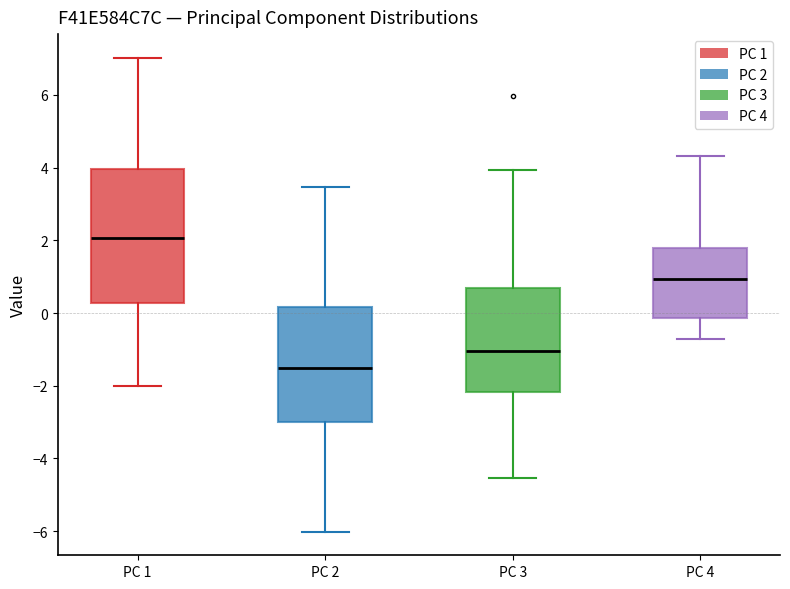

Reading left to right, read every box against the y-axis: the position of its median line, the range the box covers, and the ends of its whiskers. The values are not printed on the chart, so give them approximately, as read against the axis.

PC 1: median 2.0, box 0.2 to 4.0, whiskers -2.0 to 7.0
PC 2: median -1.6, box -3.0 to 0.2, whiskers -6.0 to 3.4
PC 3: median -1.0, box -2.2 to 0.8, whiskers -4.6 to 4.0
PC 4: median 1.0, box -0.2 to 1.8, whiskers -0.8 to 4.4